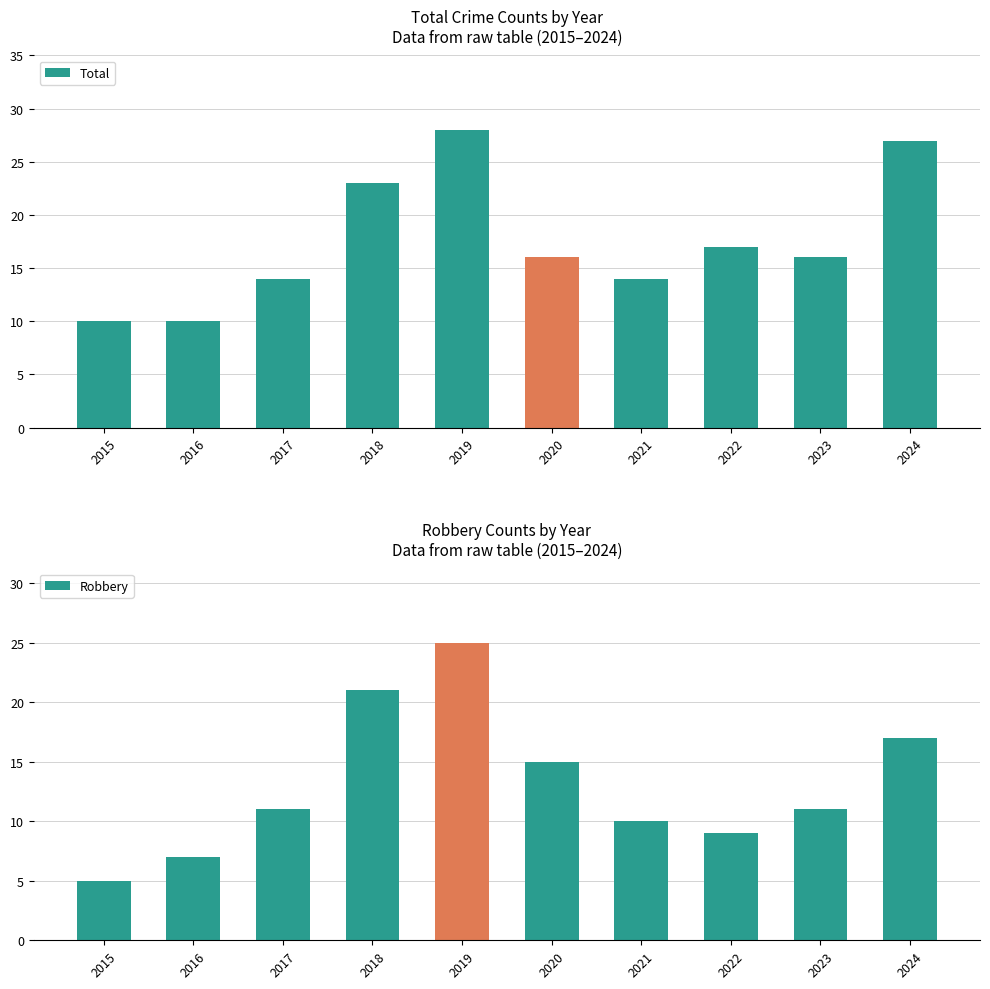

Between 2015 and 2018, which series saw the biggest shift?

Robbery